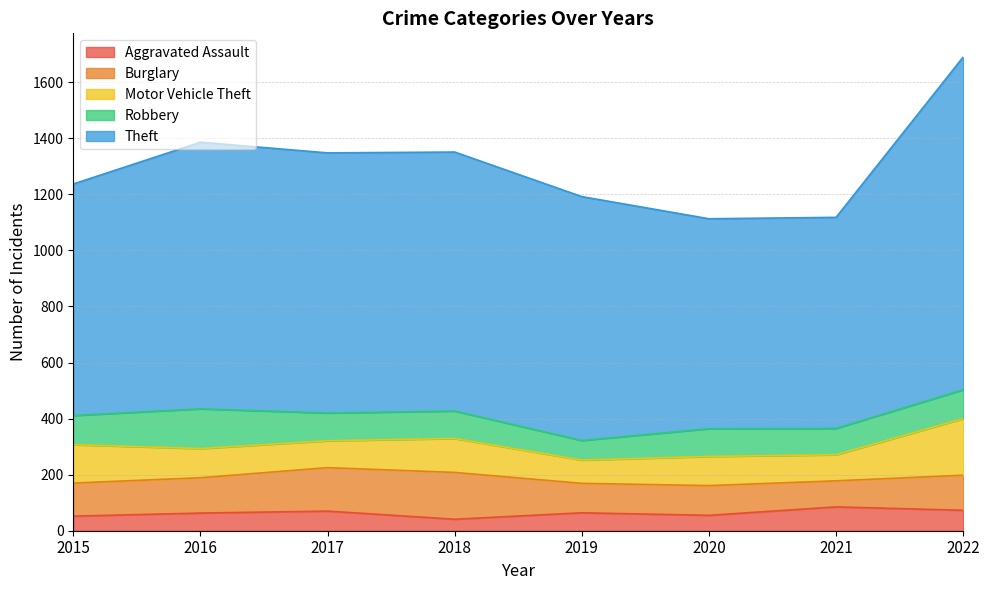

How many values in the Burglary series are below 125?

4